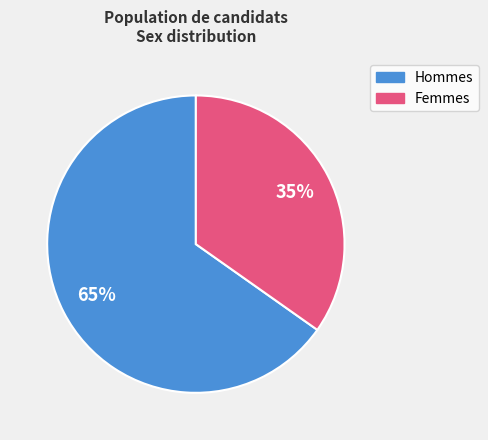

Is there a majority slice in this chart?

Yes